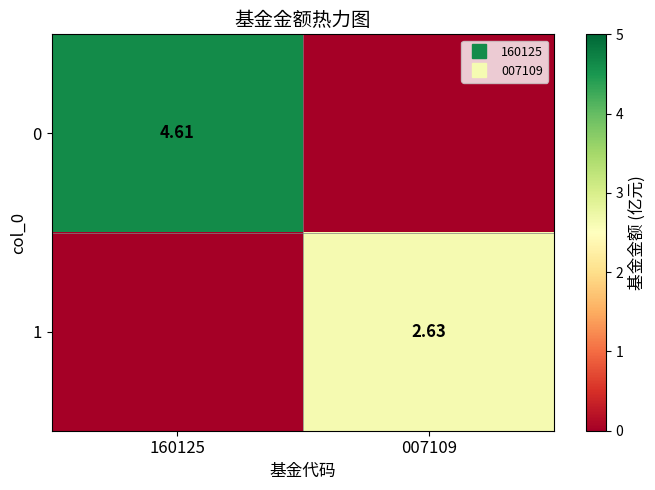

Which category has the highest value across all series?

160125